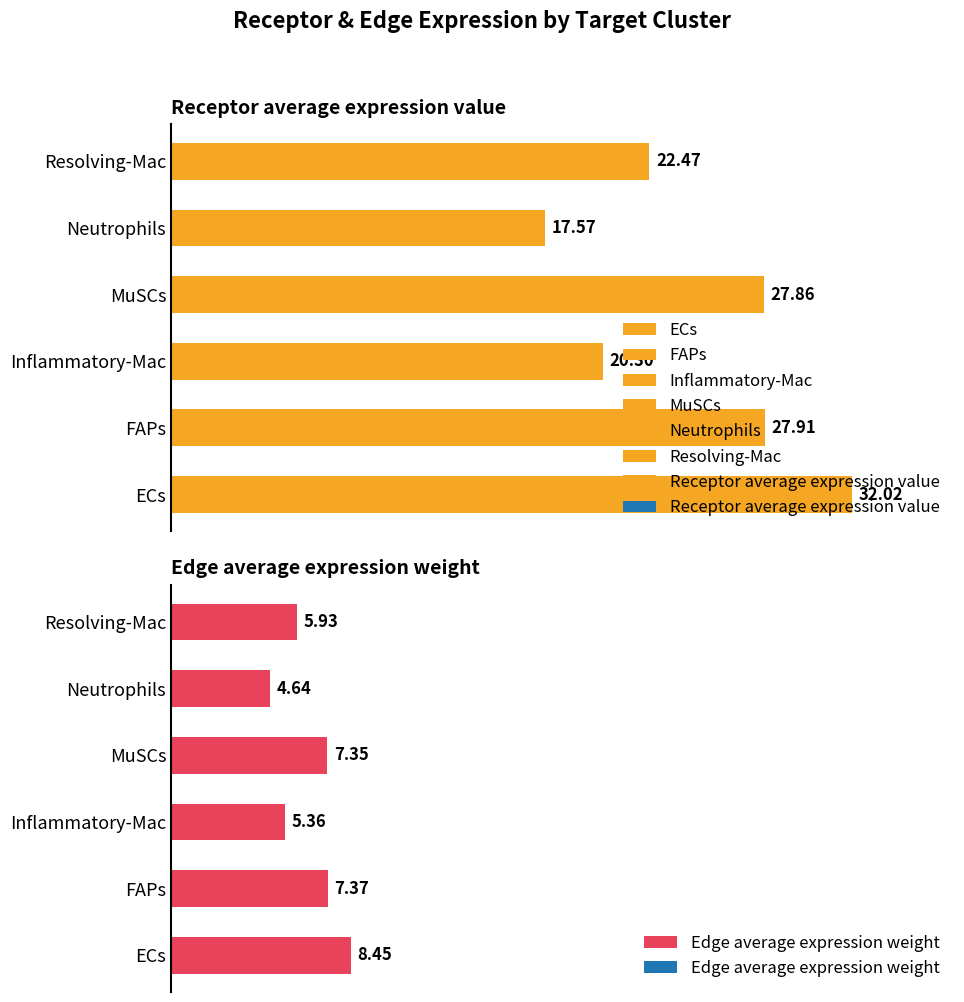

What is the lowest value of the Edge average expression weight series?

4.6